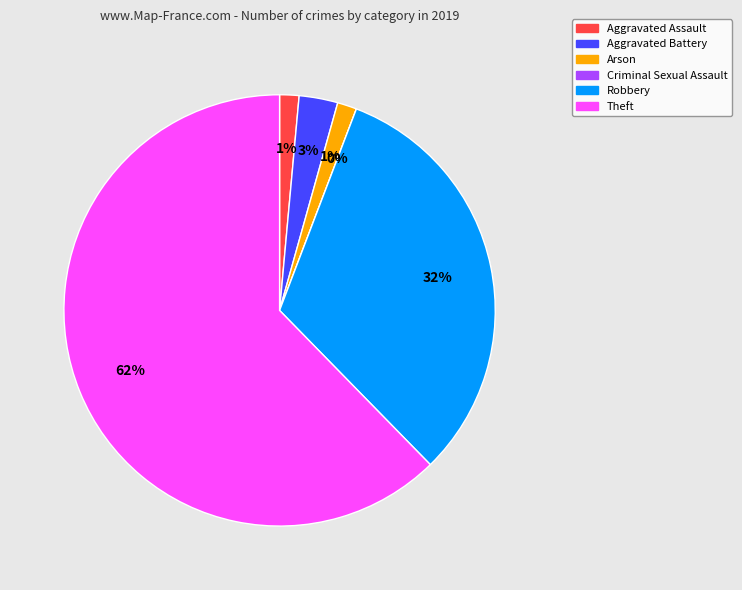

What is the ratio of the value at Arson to the value at Aggravated Battery?

0.5